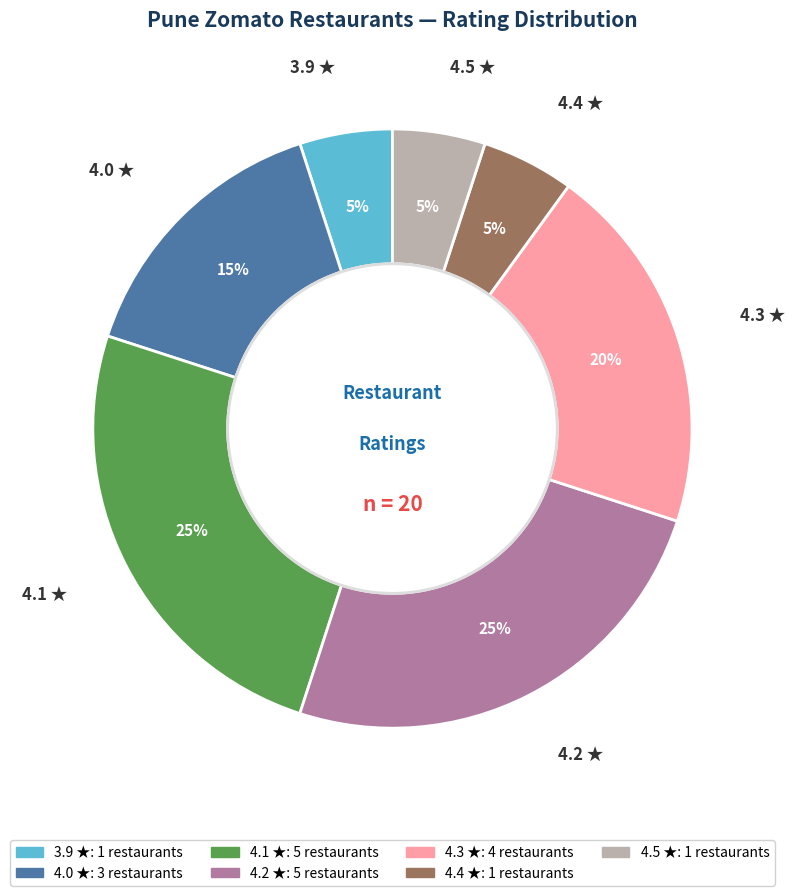

Is there a majority slice in this chart?

No